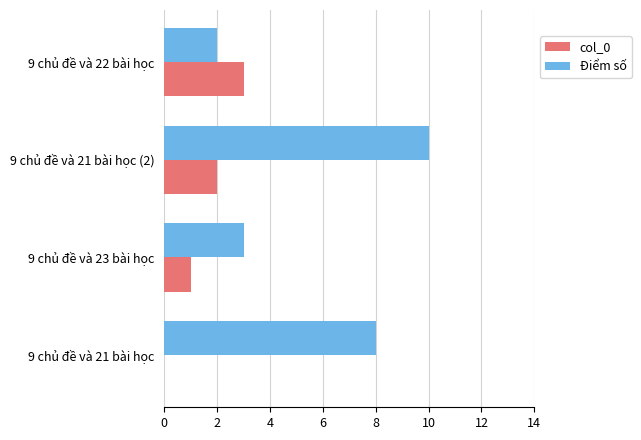

What are all the series names shown in the legend?

col_0, Điểm số